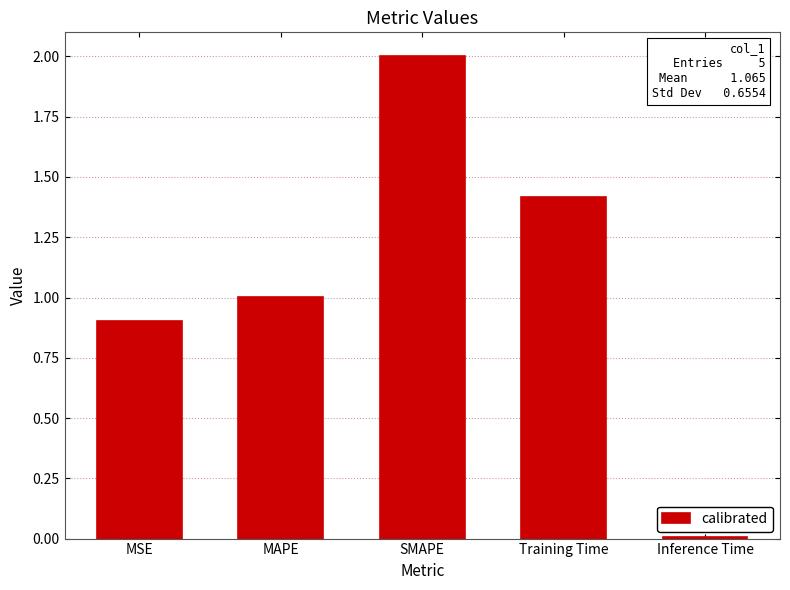

Which label corresponds to the smallest value in the chart?

Inference Time